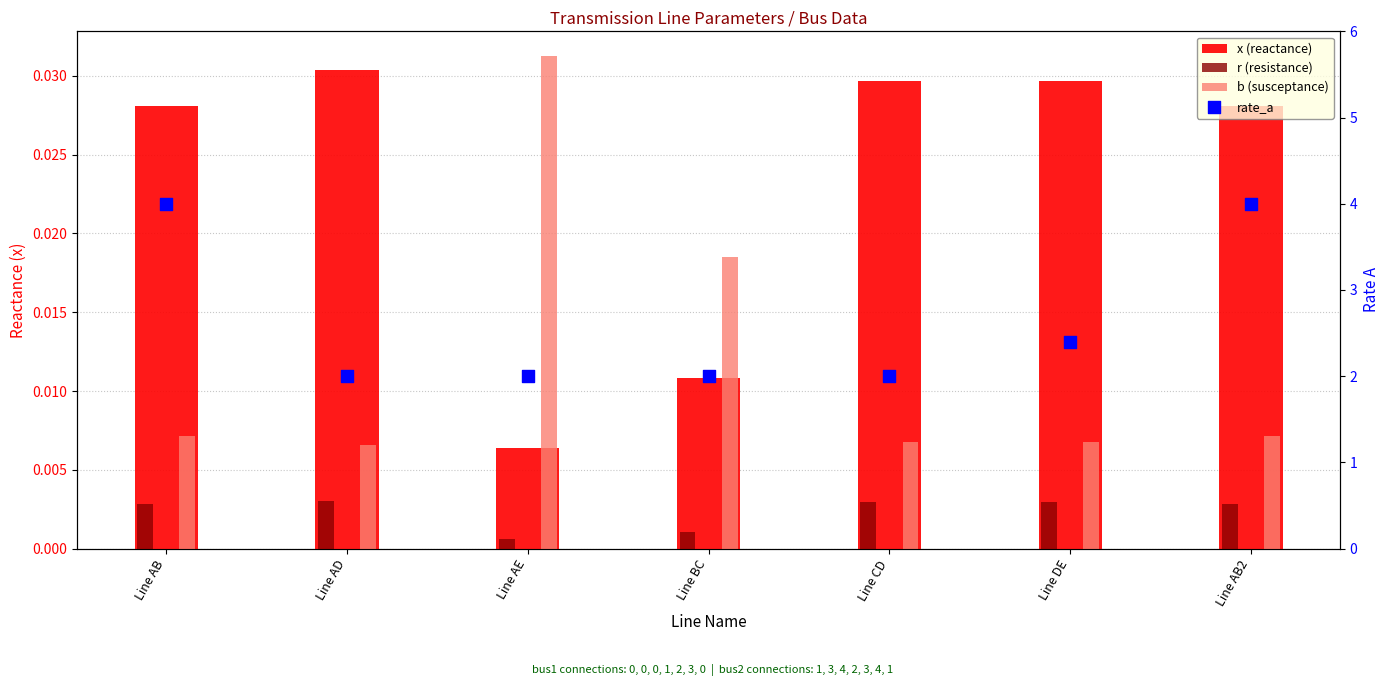

What are all the series names shown in the legend?

x (reactance), r (resistance), b (susceptance), rate_a